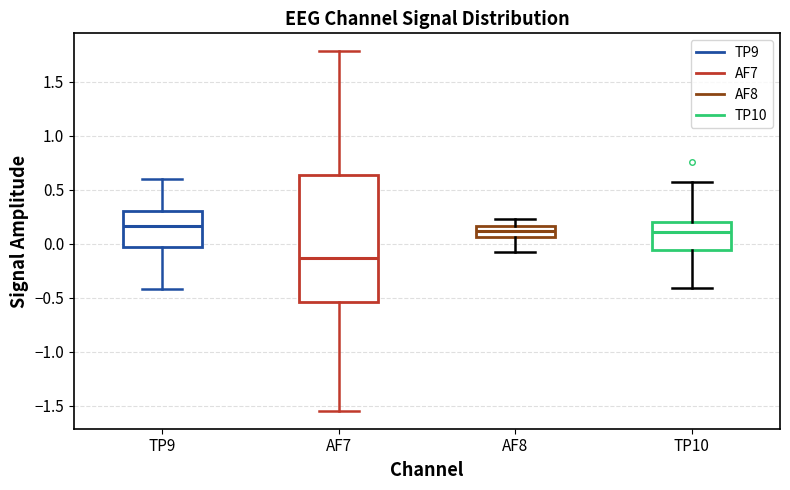

Reading left to right, transcribe this box plot: for each box, give where its median line is, the range the box spans, and where its two whiskers end, as read against the y-axis. The values are not printed on the chart, so give them approximately, as read against the axis.

TP9: median 0.15, box -0.05 to 0.30, whiskers -0.40 to 0.60
AF7: median -0.15, box -0.55 to 0.65, whiskers -1.55 to 1.80
AF8: median 0.10, box 0.05 to 0.15, whiskers -0.10 to 0.25
TP10: median 0.10, box -0.05 to 0.20, whiskers -0.40 to 0.55